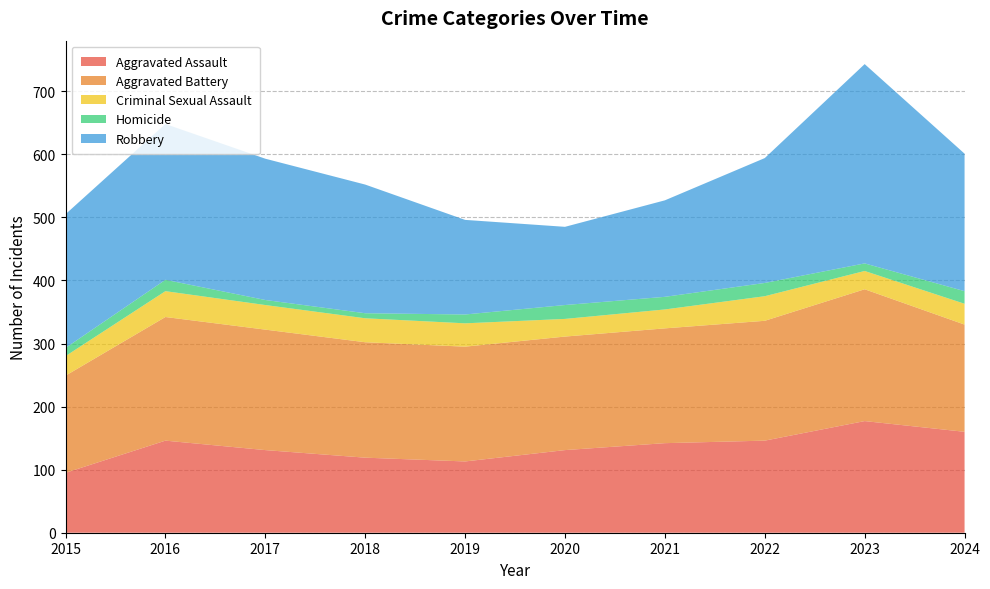

Reading left to right, transcribe all the data shown in this chart.

Aggravated Assault: 95	146	131	119	113	131	142	146	177	160
Aggravated Battery: 154	196	191	183	182	180	182	190	209	170
Criminal Sexual Assault: 31	41	39	38	37	28	30	39	29	33
Homicide: 13	18	8	8	14	22	20	21	12	20
Robbery: 212	247	224	204	150	124	153	198	316	218